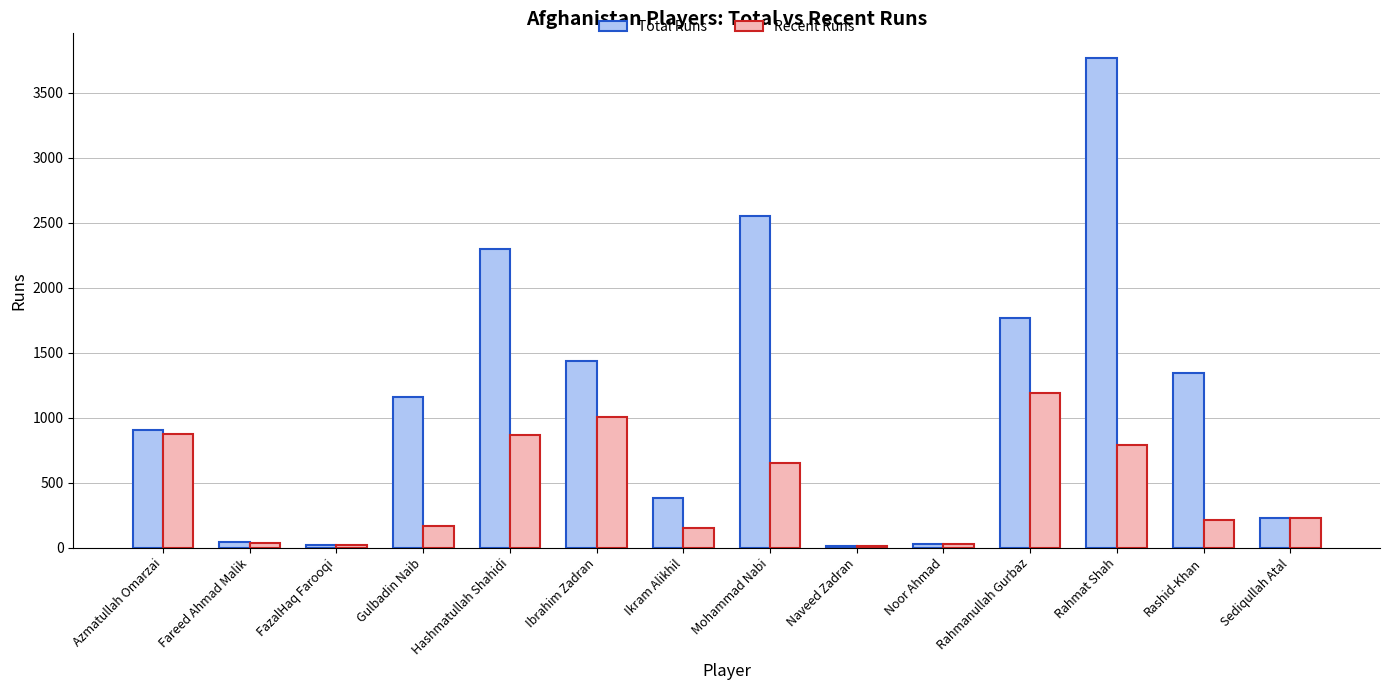

What value does the Recent Runs series have at Rahmanullah Gurbaz, to the nearest 10?

1190